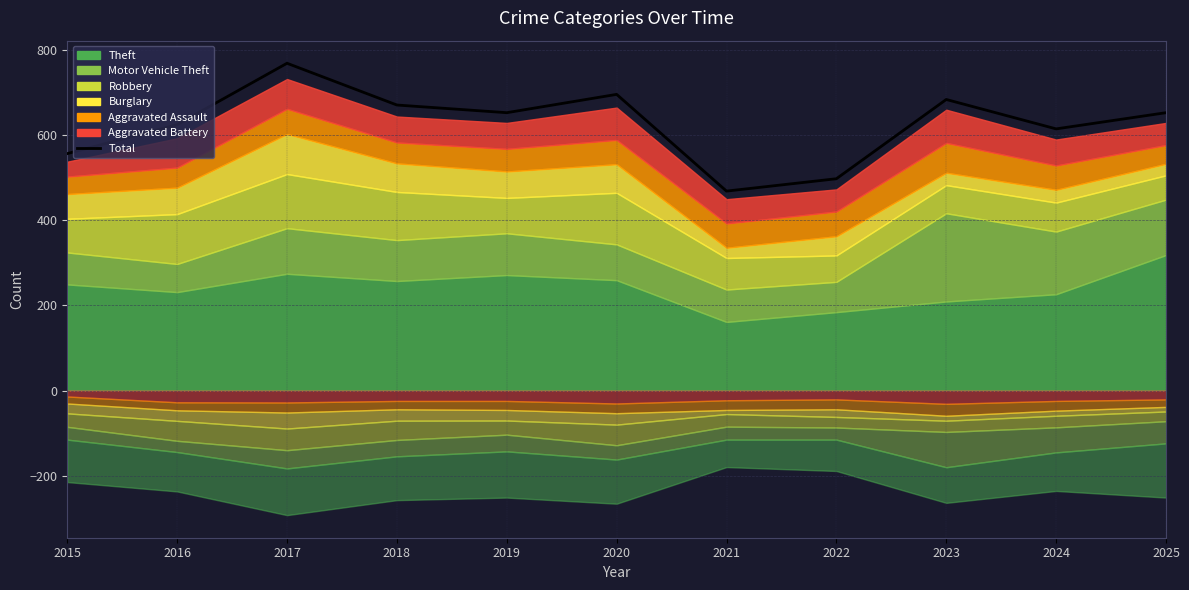

What is the approximate value at 2016, to the nearest 5?

625